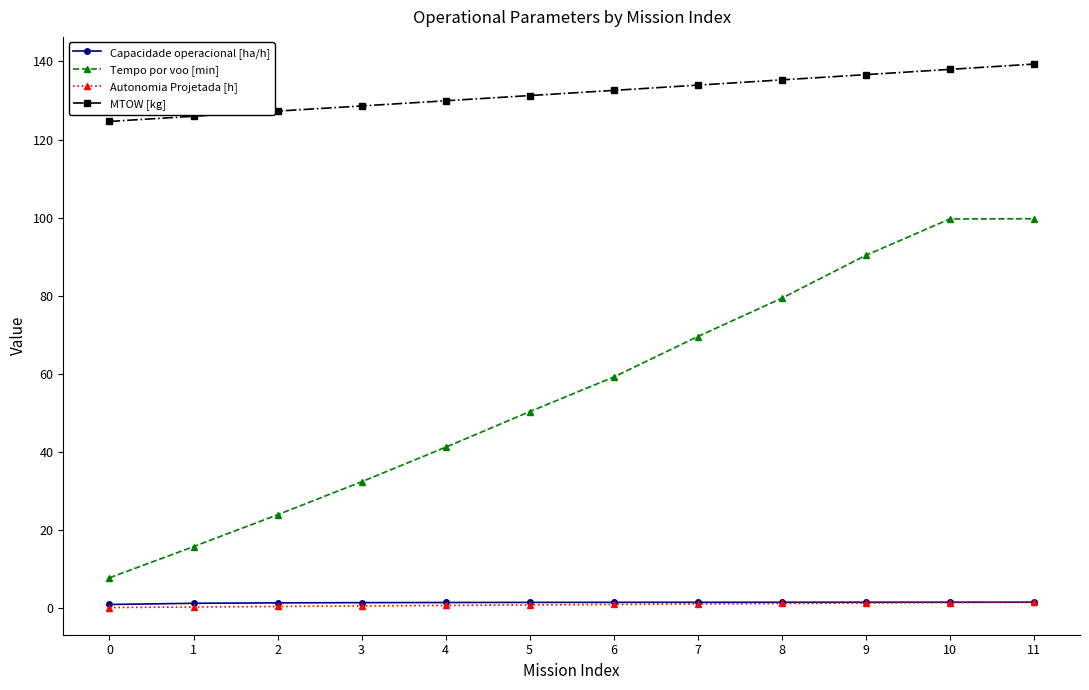

Which series changed the most between 4 and 9?

Tempo por voo [min]